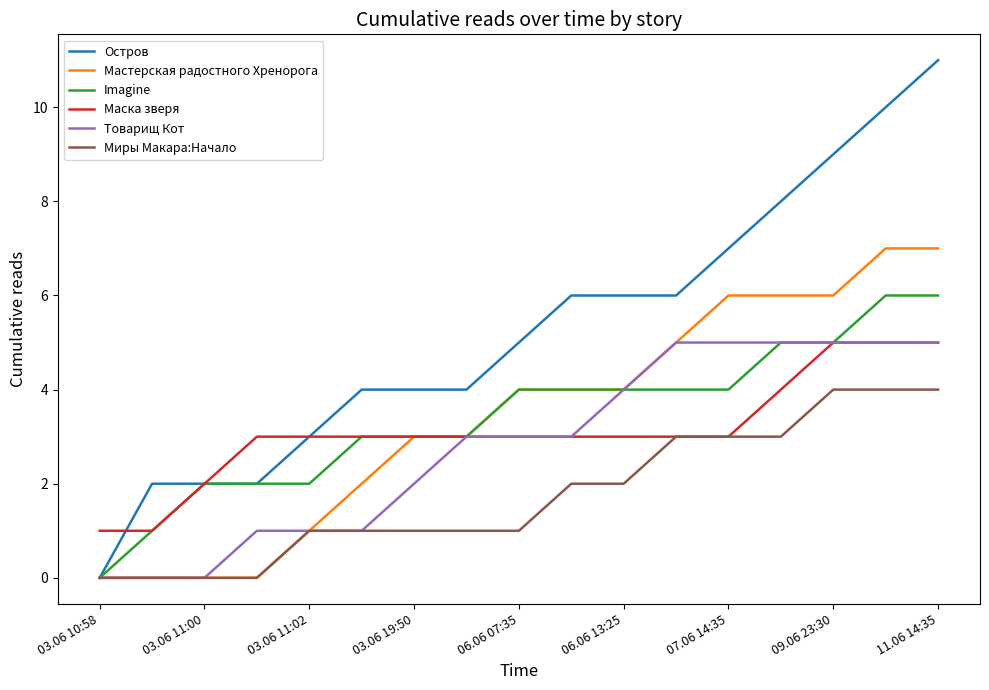

What is the maximum value shown in the chart?

11